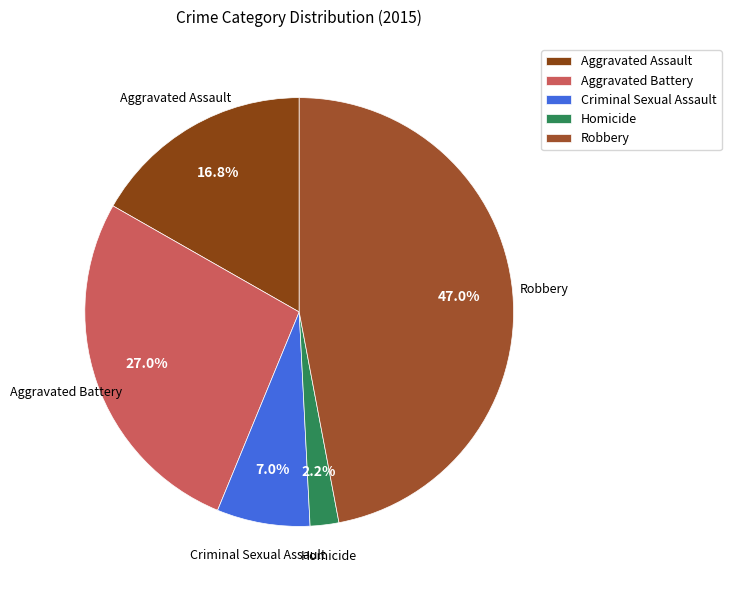

True or false: Robbery accounts for 54% of the total.

False